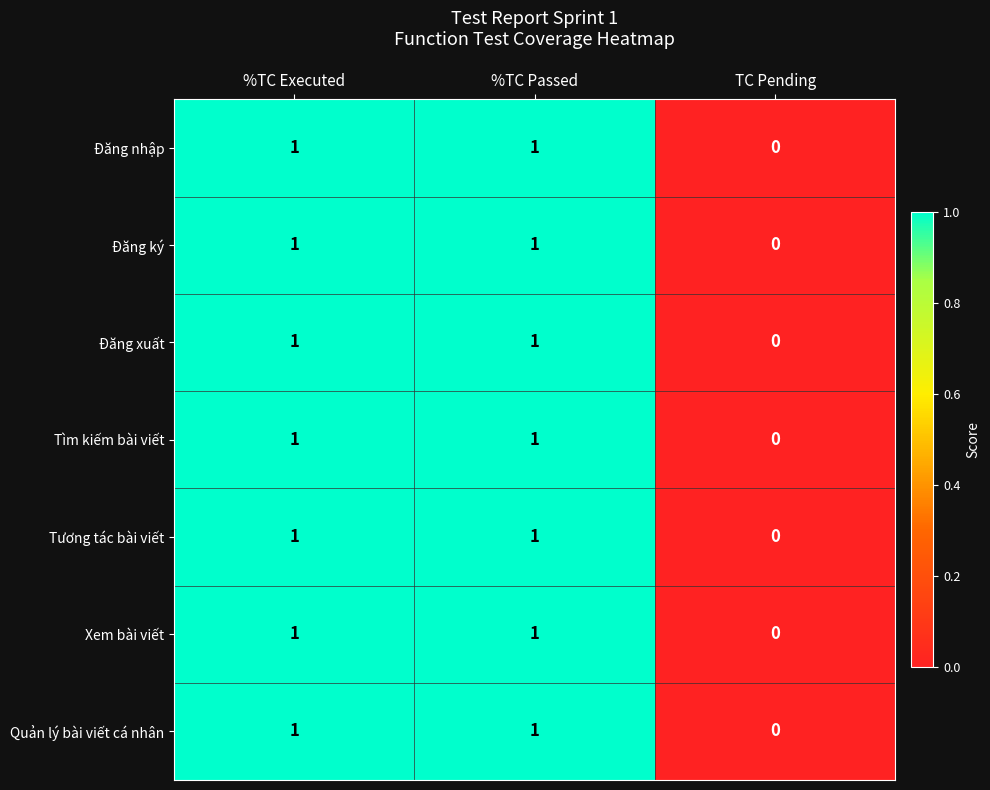

At which category does the chart reach its minimum across all series?

TC Pending